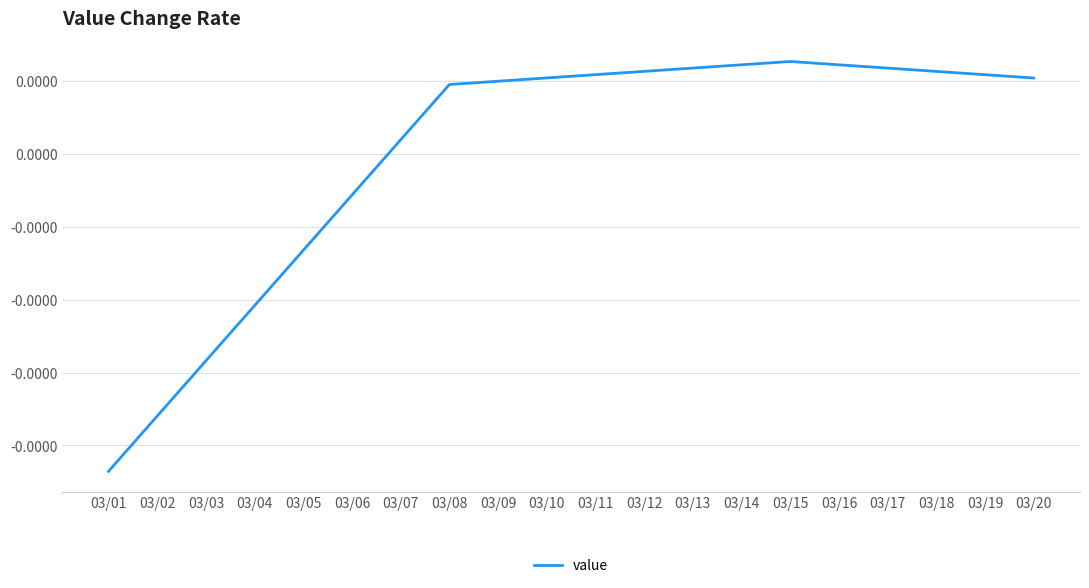

Does the chart have visible grid lines?

Yes